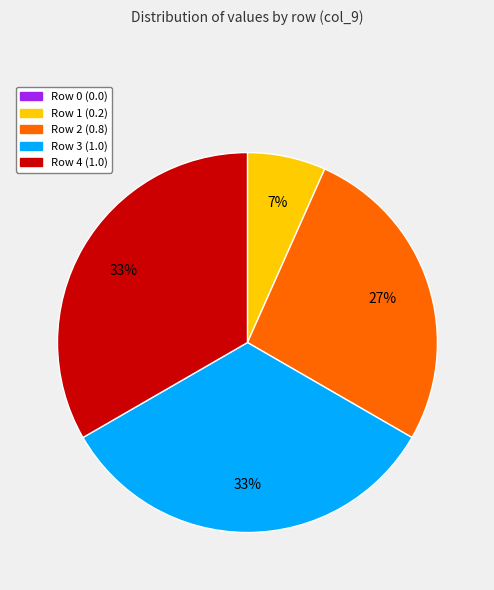

The Row 2 slice represents 12% of the pie. True or false?

False